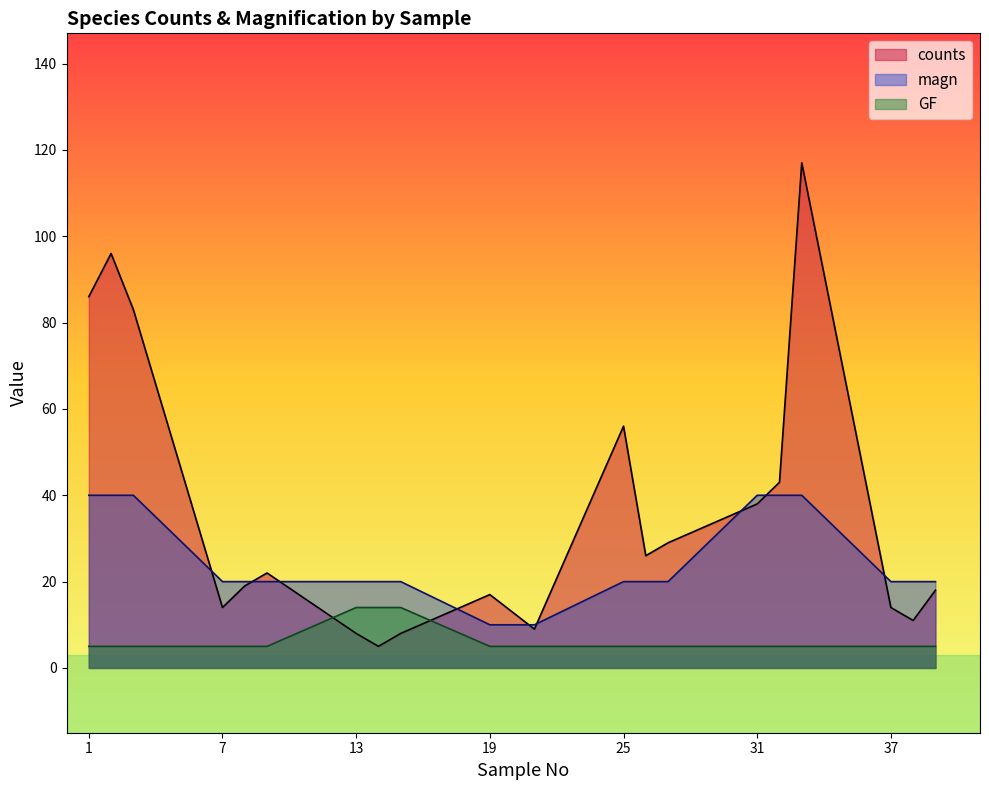

What is the sum of the magn values at 26 and 9?

40